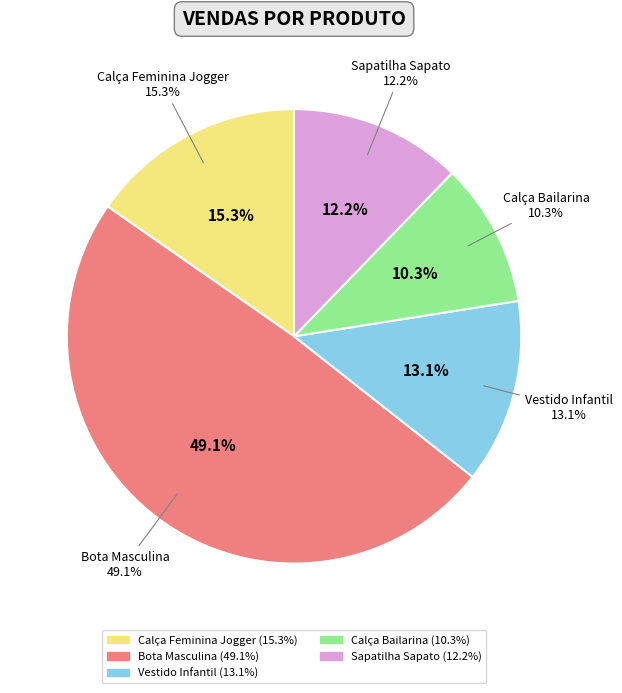

Which category has the biggest portion of the pie?

Bota Masculina